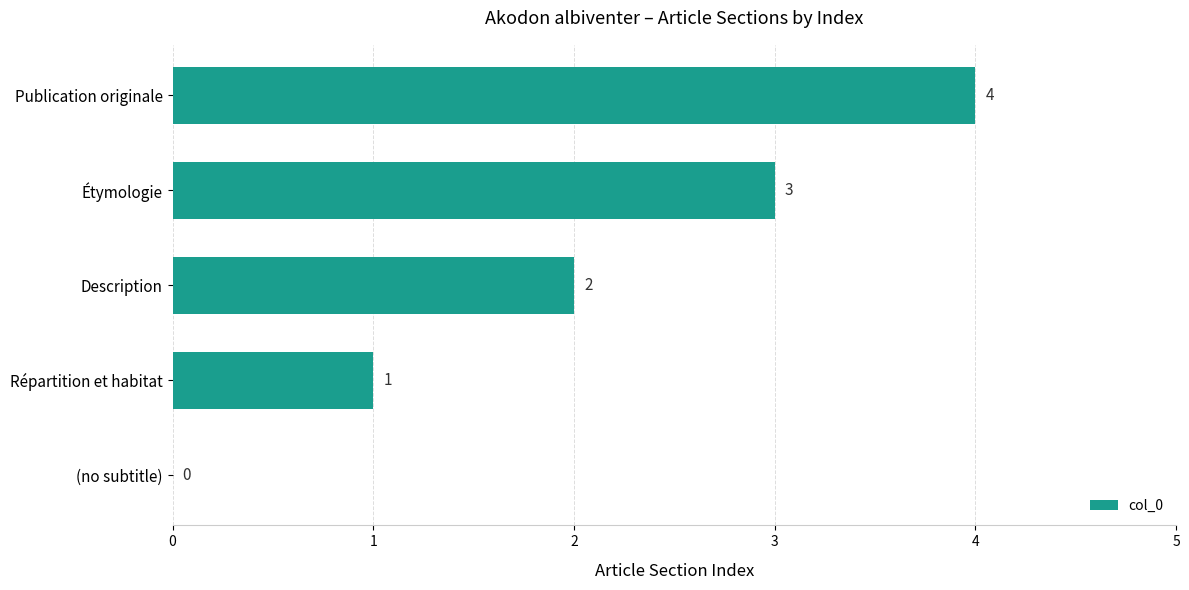

What is the sum of the values at Description and Publication originale?

6